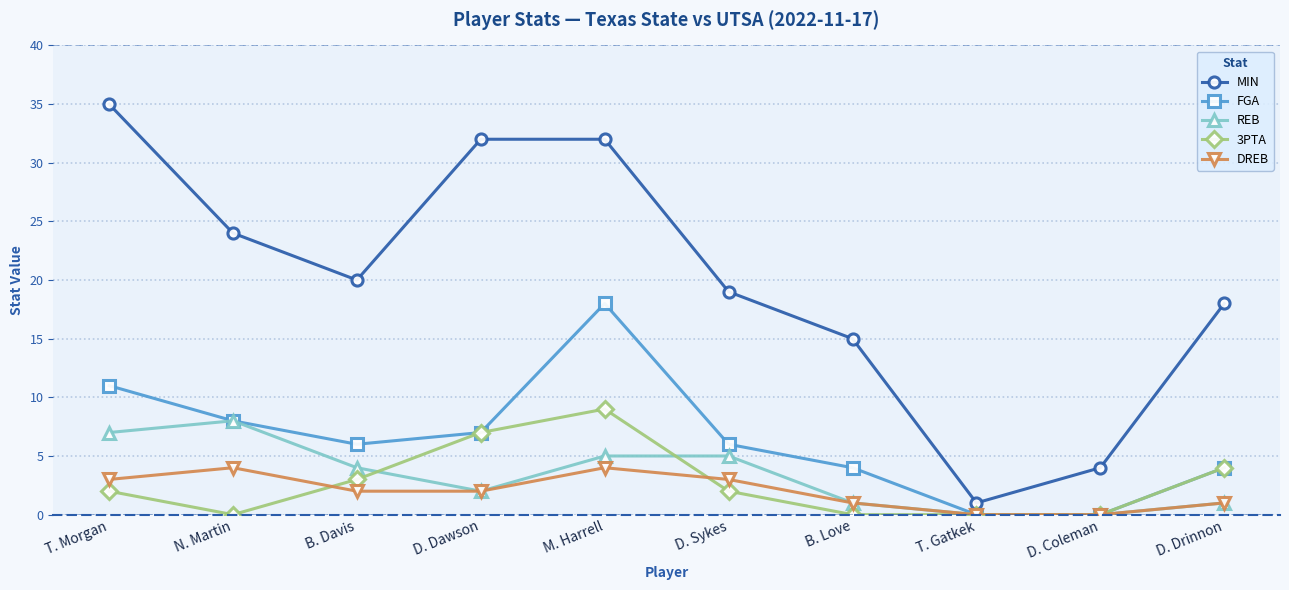

Reading left to right, what are all the values shown in this chart?

MIN: T. Morgan=35	N. Martin=24	B. Davis=20	D. Dawson=32	M. Harrell=32	D. Sykes=19	B. Love=15	T. Gatkek=1	D. Coleman=4	D. Drinnon=18
FGA: T. Morgan=11	N. Martin=8	B. Davis=6	D. Dawson=7	M. Harrell=18	D. Sykes=6	B. Love=4	T. Gatkek=0	D. Coleman=0	D. Drinnon=4
REB: T. Morgan=7	N. Martin=8	B. Davis=4	D. Dawson=2	M. Harrell=5	D. Sykes=5	B. Love=1	T. Gatkek=0	D. Coleman=0	D. Drinnon=1
3PTA: T. Morgan=2	N. Martin=0	B. Davis=3	D. Dawson=7	M. Harrell=9	D. Sykes=2	B. Love=0	T. Gatkek=0	D. Coleman=0	D. Drinnon=4
DREB: T. Morgan=3	N. Martin=4	B. Davis=2	D. Dawson=2	M. Harrell=4	D. Sykes=3	B. Love=1	T. Gatkek=0	D. Coleman=0	D. Drinnon=1